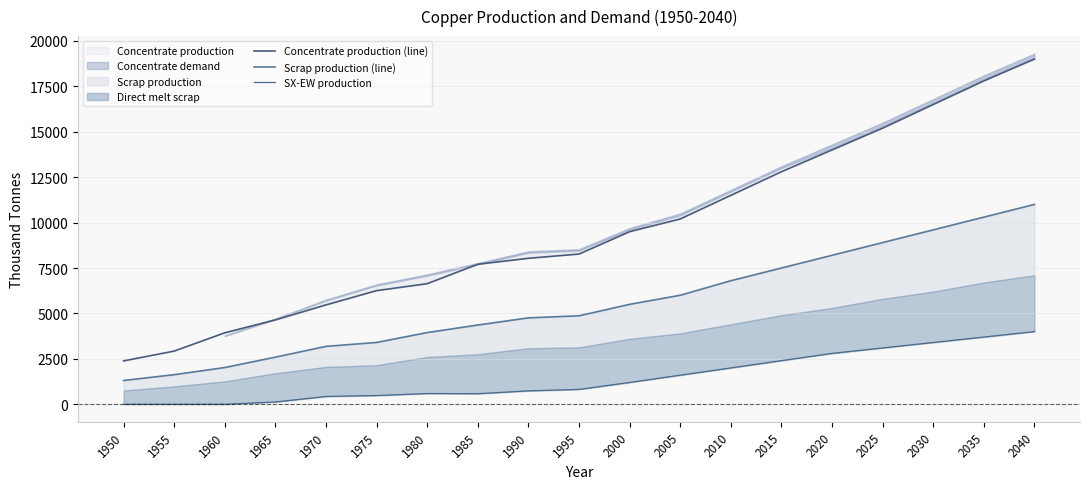

Which category has the lowest value in the Scrap production (line) series?

1950